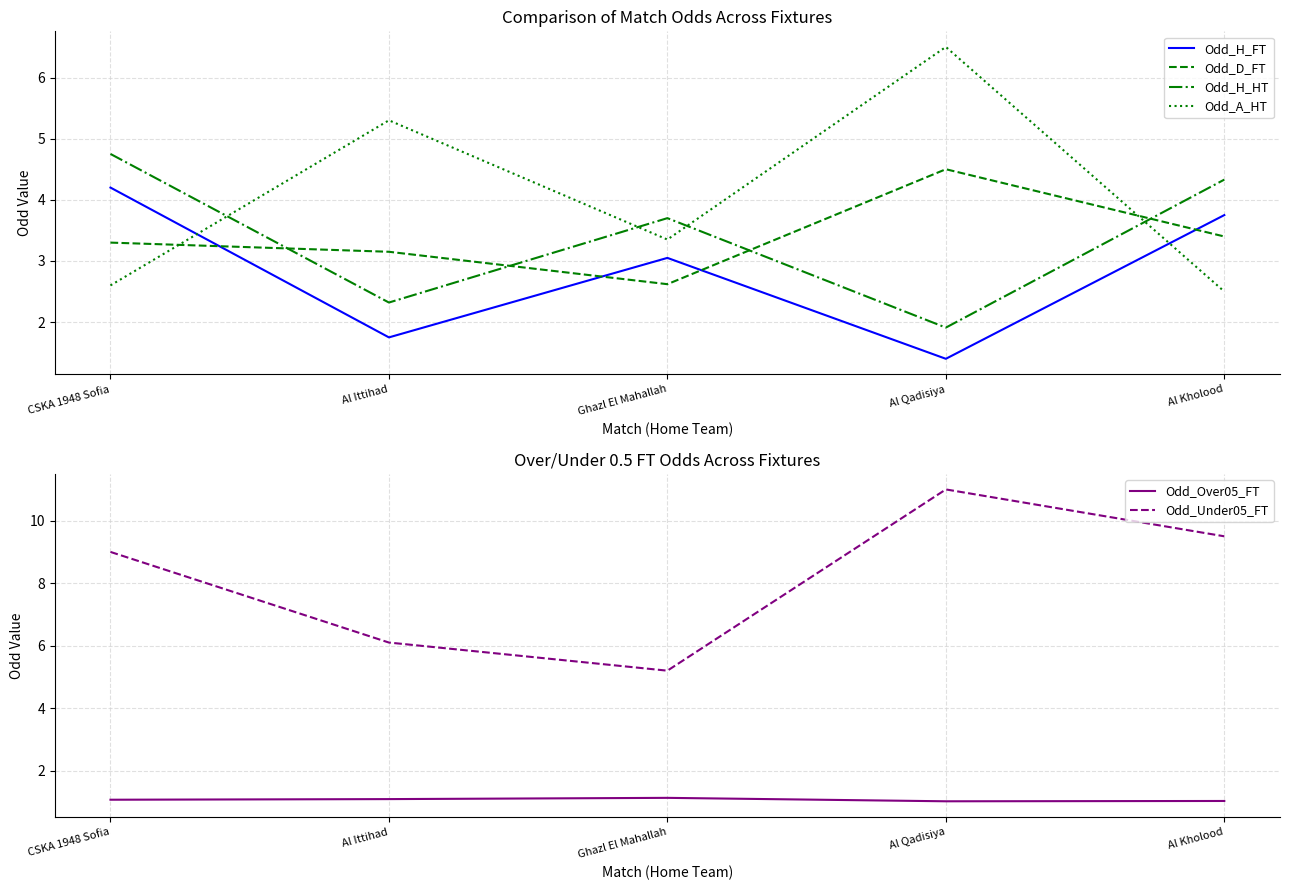

Count the number of data series in this chart.

6